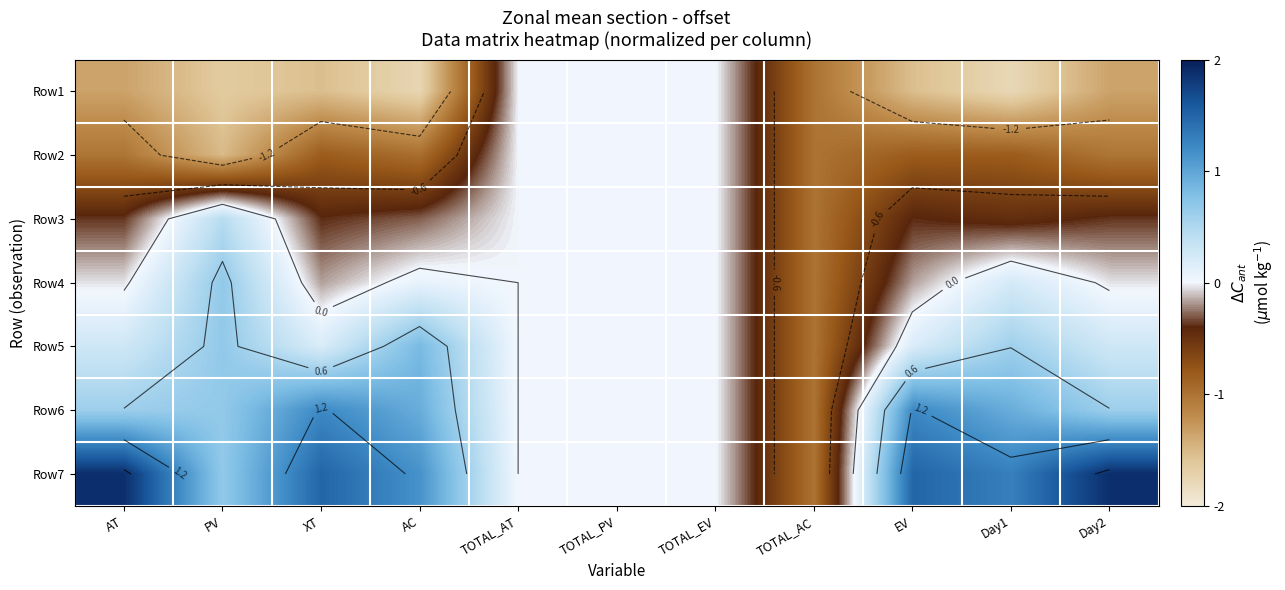

Which series has the largest range (max minus min)?

Row7